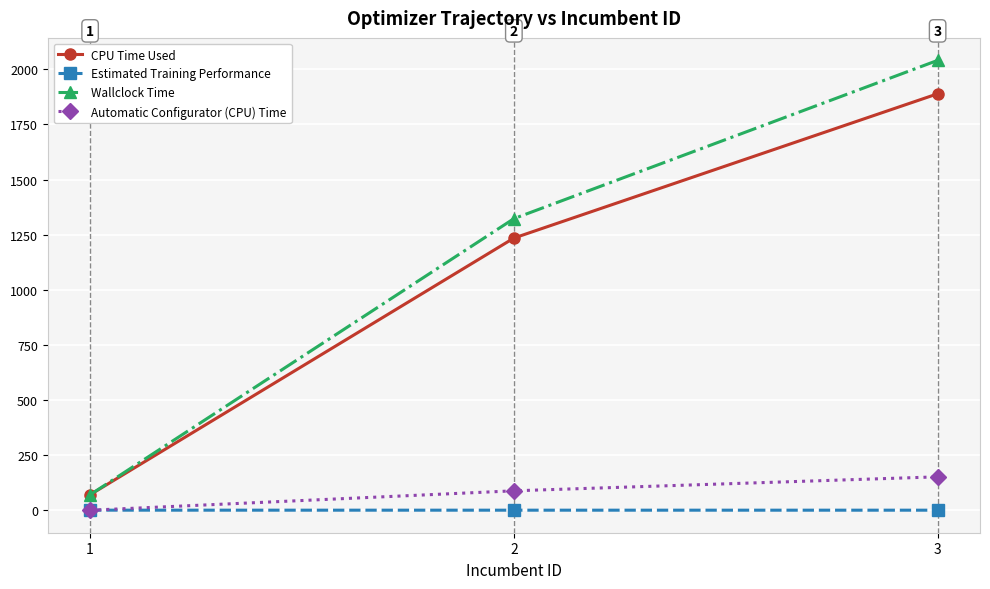

Is it true that Estimated Training Performance equals 0.3 at 3?

True